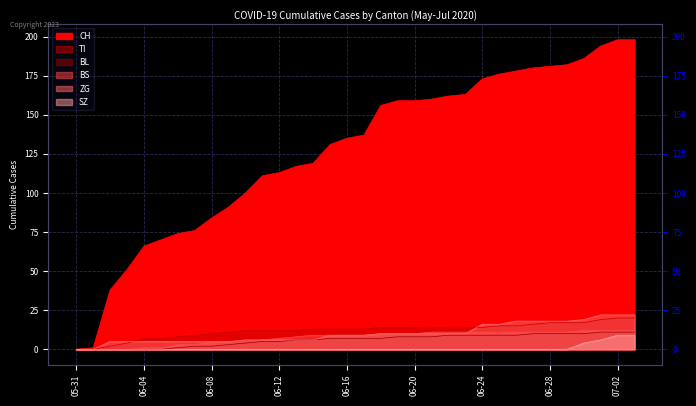

What are all the series names shown in the legend?

CH, TI, BL, BS, ZG, SZ